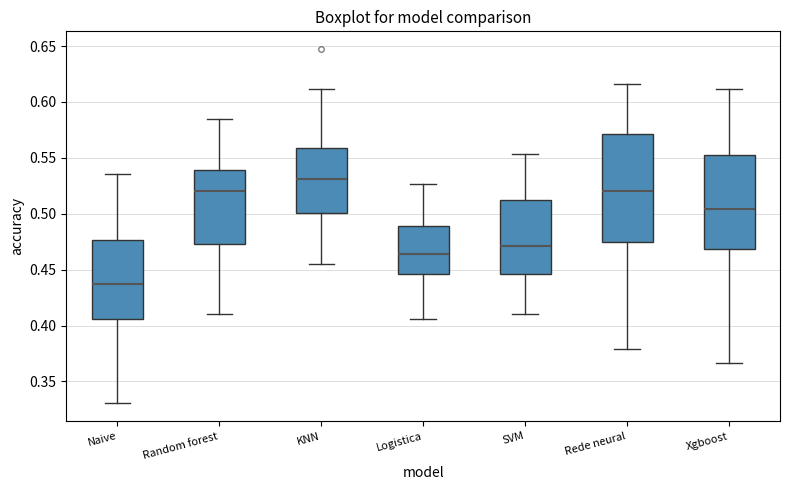

Where is the lower edge of the box for Random forest on the y-axis? The values are not printed on the chart, so give them approximately, as read against the axis.

0.475